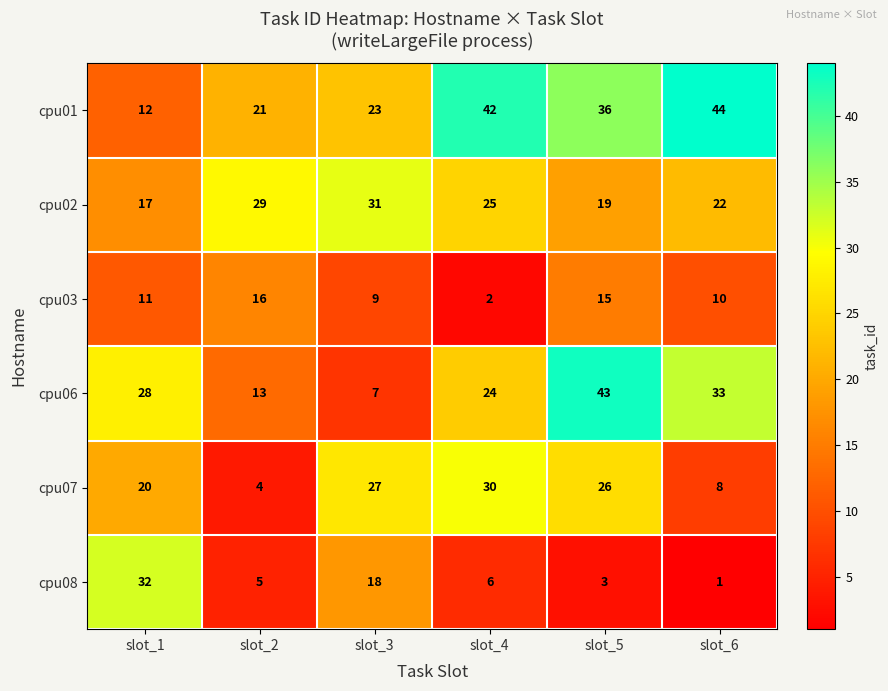

What is the difference between the cpu08 values at slot_6 and slot_4?

5